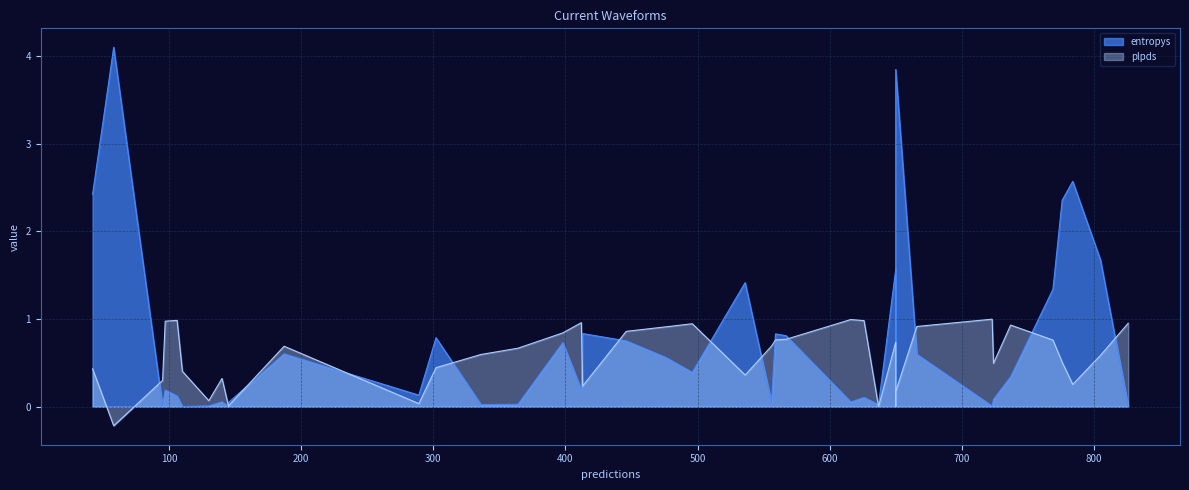

What is the maximum value for entropys?

4.1